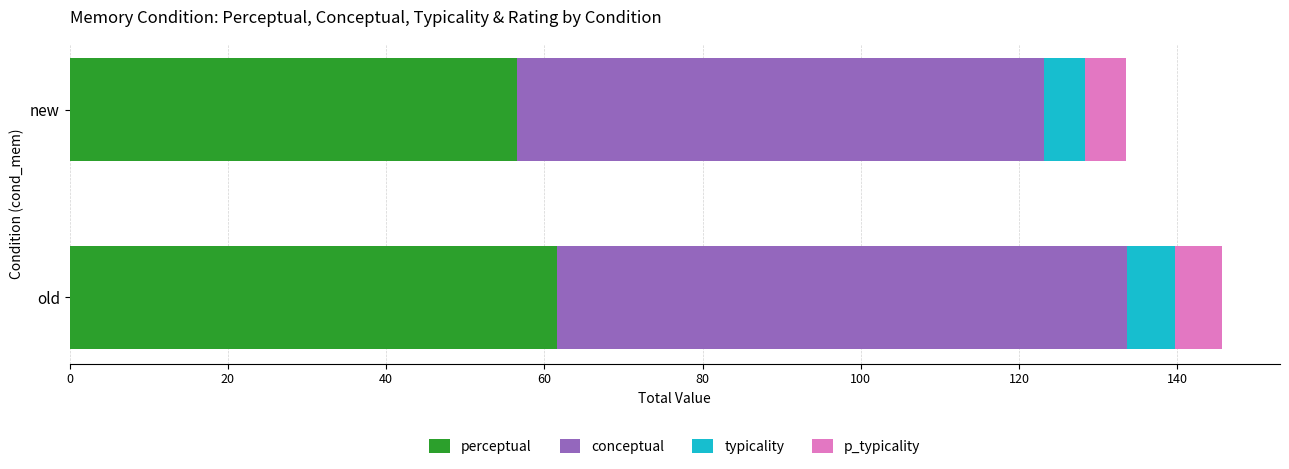

Where is perceptual nearest to the value 59?

new